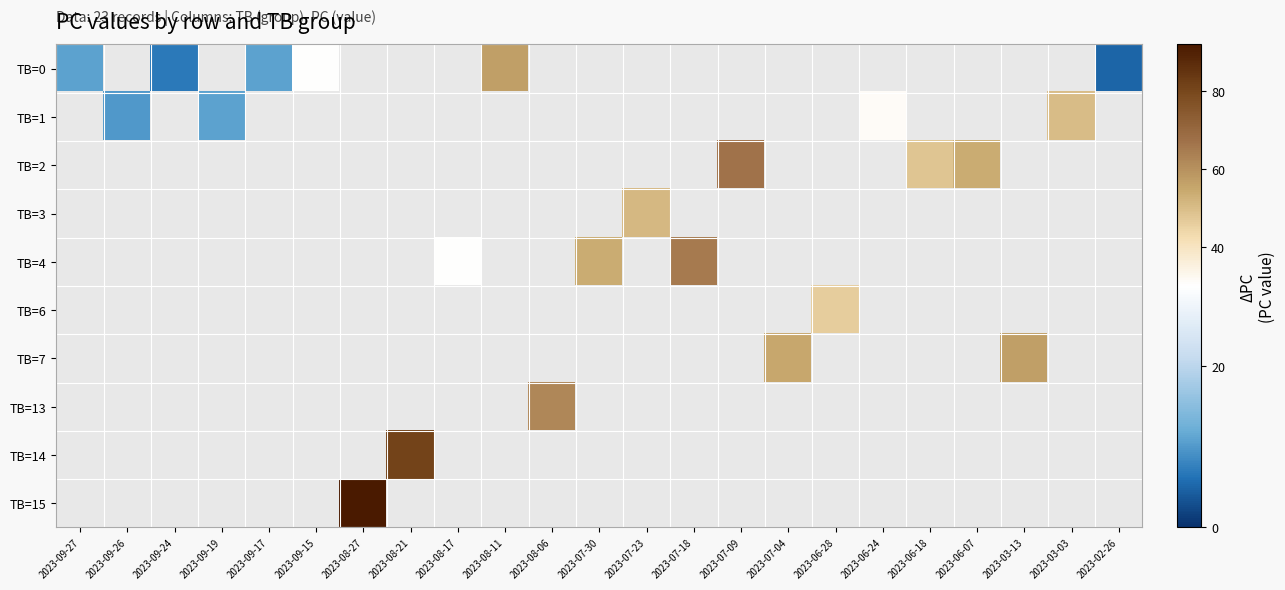

What is the smallest value displayed?

5.0